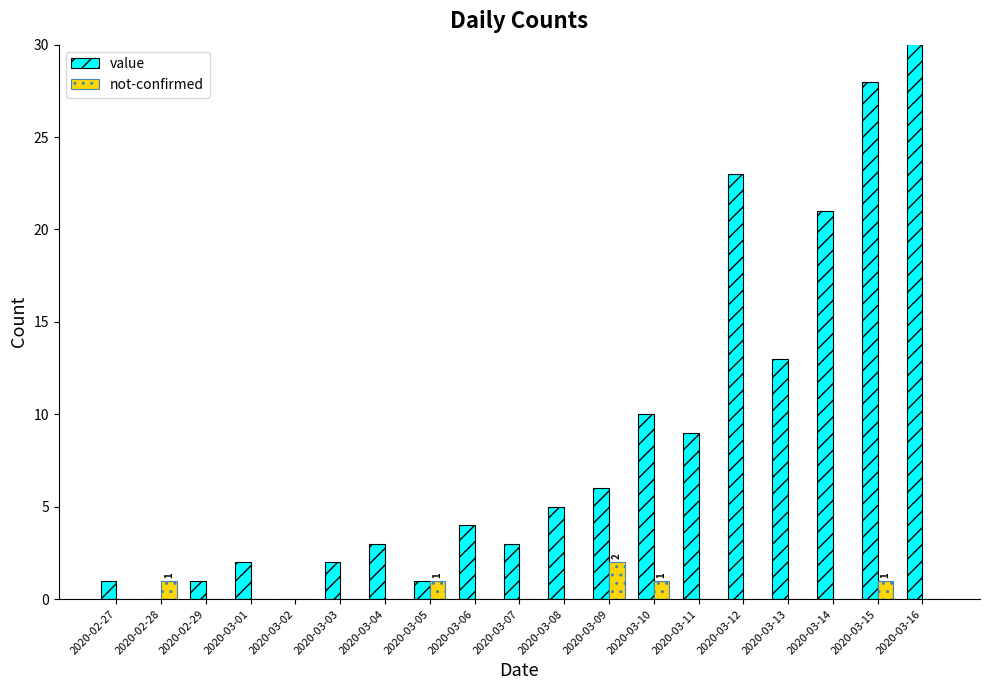

Rank the series by their maximum value, from highest to lowest.

value, not-confirmed